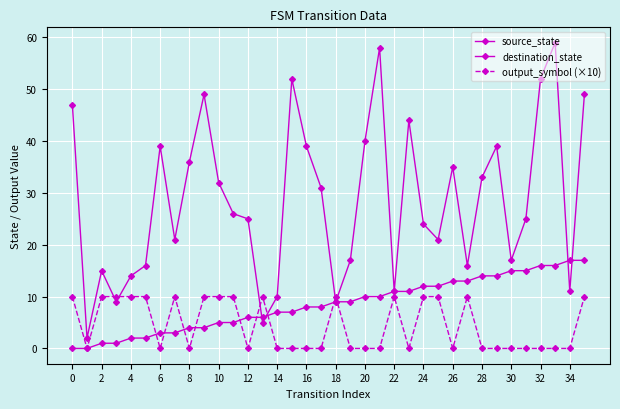

What is the difference between the maximum and minimum values in the destination_state series?

57